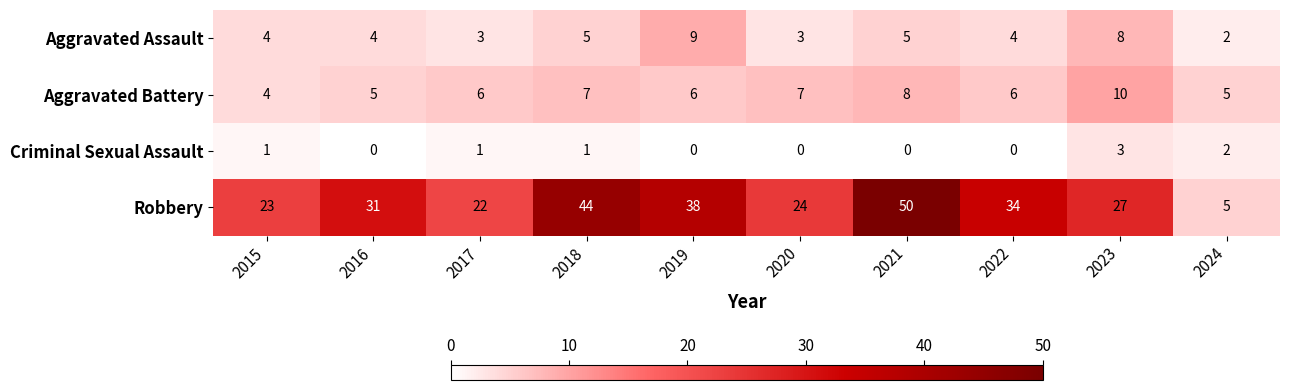

What value does the Criminal Sexual Assault series have at 2018?

1